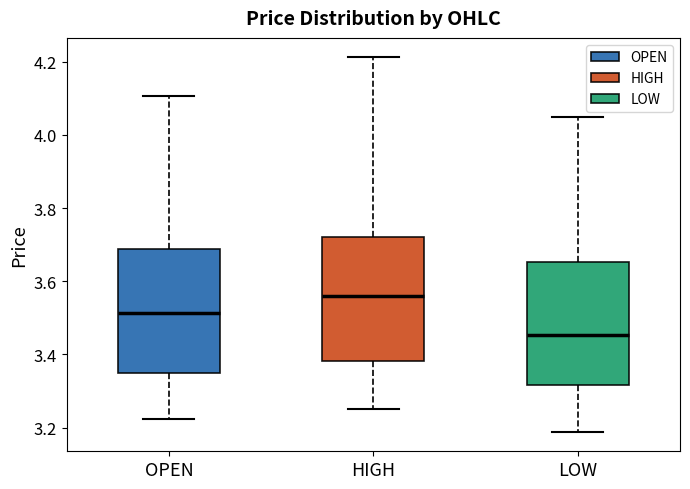

Where does the median line of the box for LOW sit on the y-axis? The values are not printed on the chart, so give them approximately, as read against the axis.

3.46